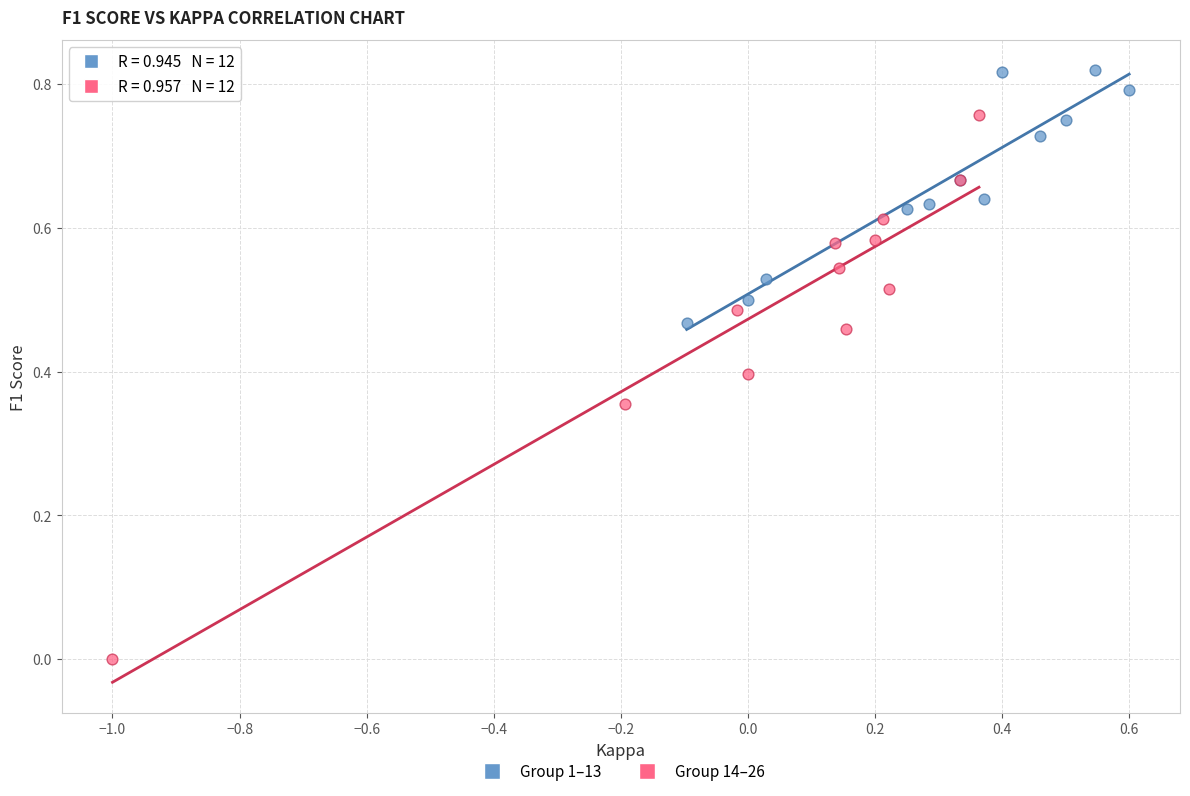

Which series contains the lowest Y value?

Group 14–26